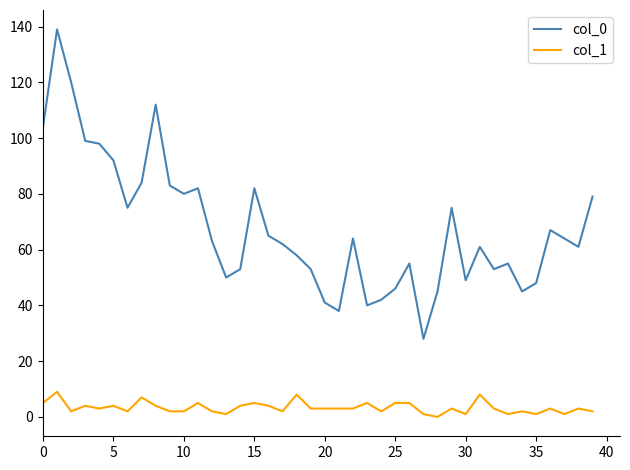

True or false: col_1 and col_0 intersect in this chart.

False